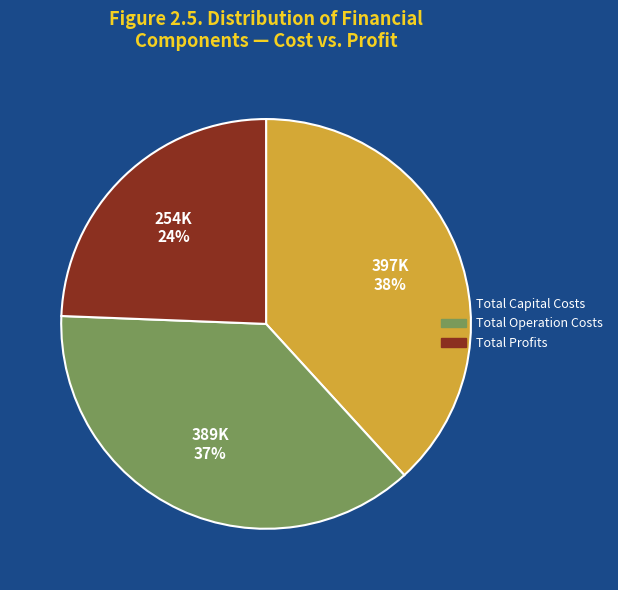

How many segments does this pie chart have?

3